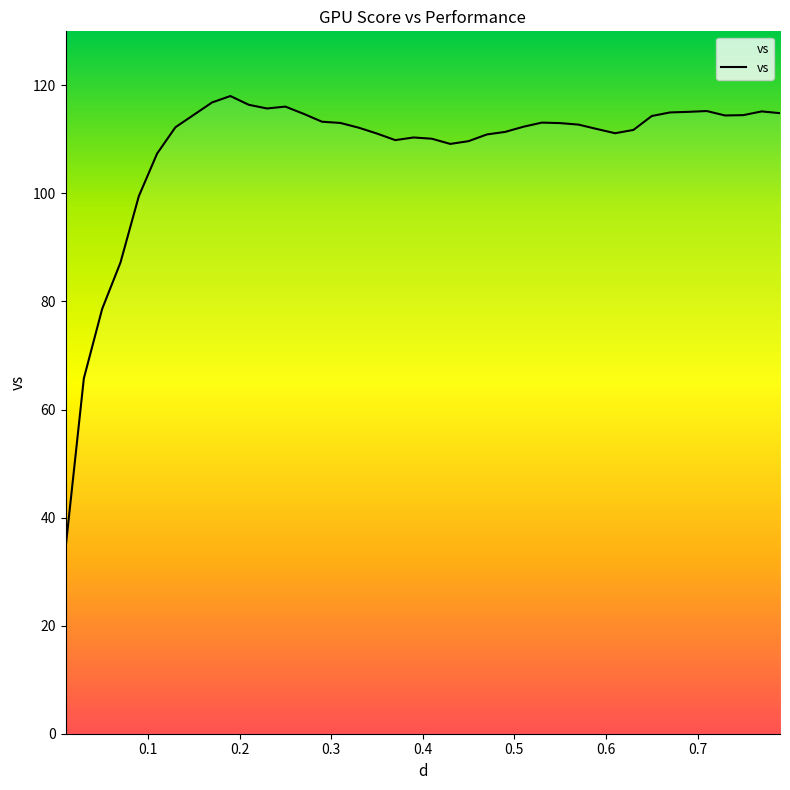

What is the smallest value displayed?

34.3